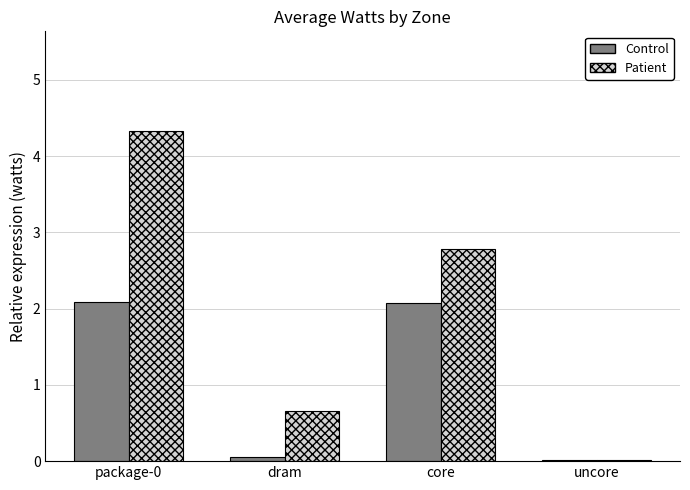

The Patient series shows 2.8 at core. True or false?

True